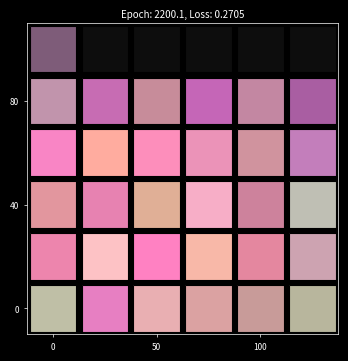

The value at HV 31.5A is 8.2. True or false?

False